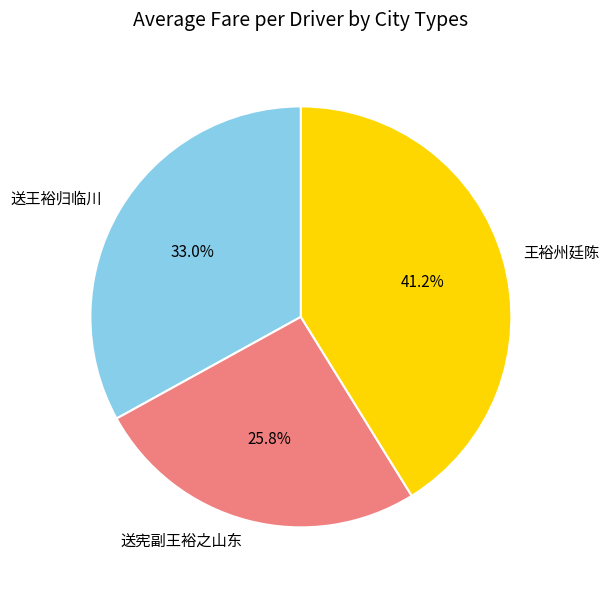

Which slice is the largest?

王裕州廷陈